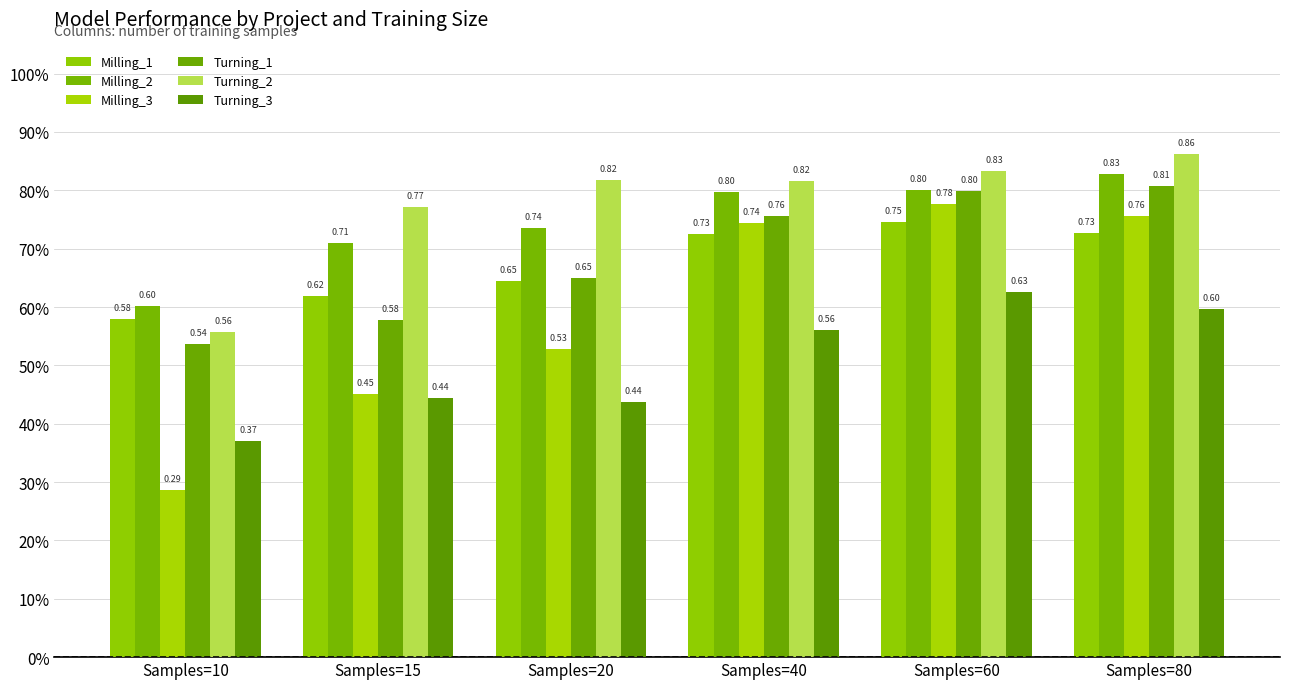

What is the value of the Milling_2 bar at the 4th from the left?

0.8